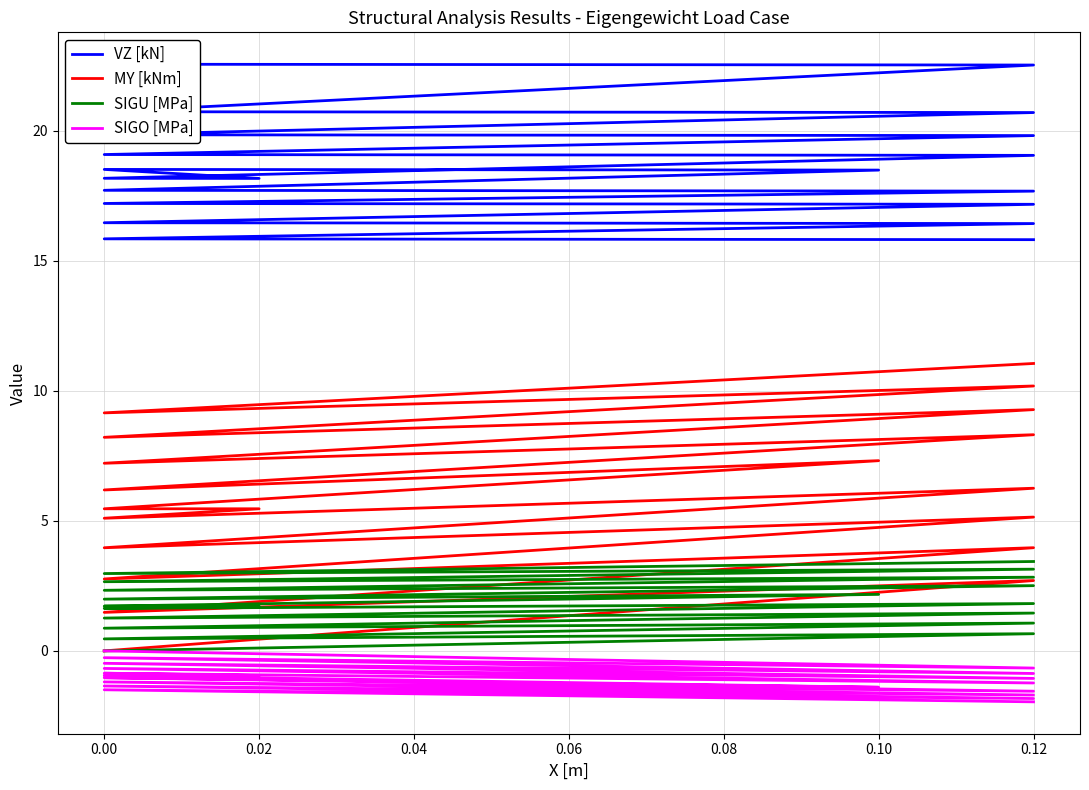

Count the number of data series in this chart.

4